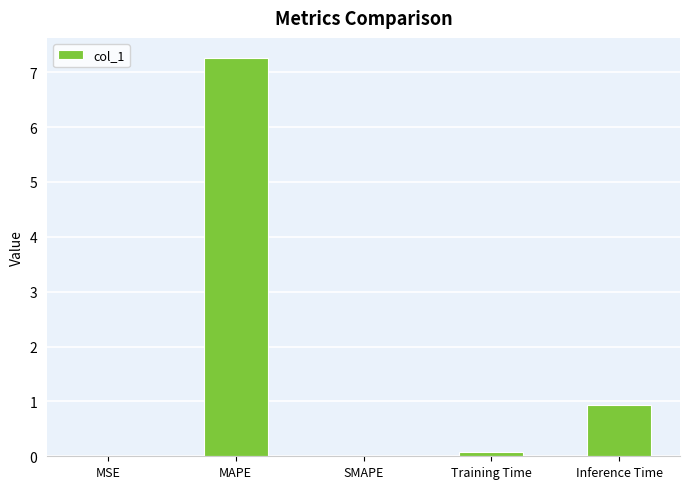

What is the sum of all values?

8.3